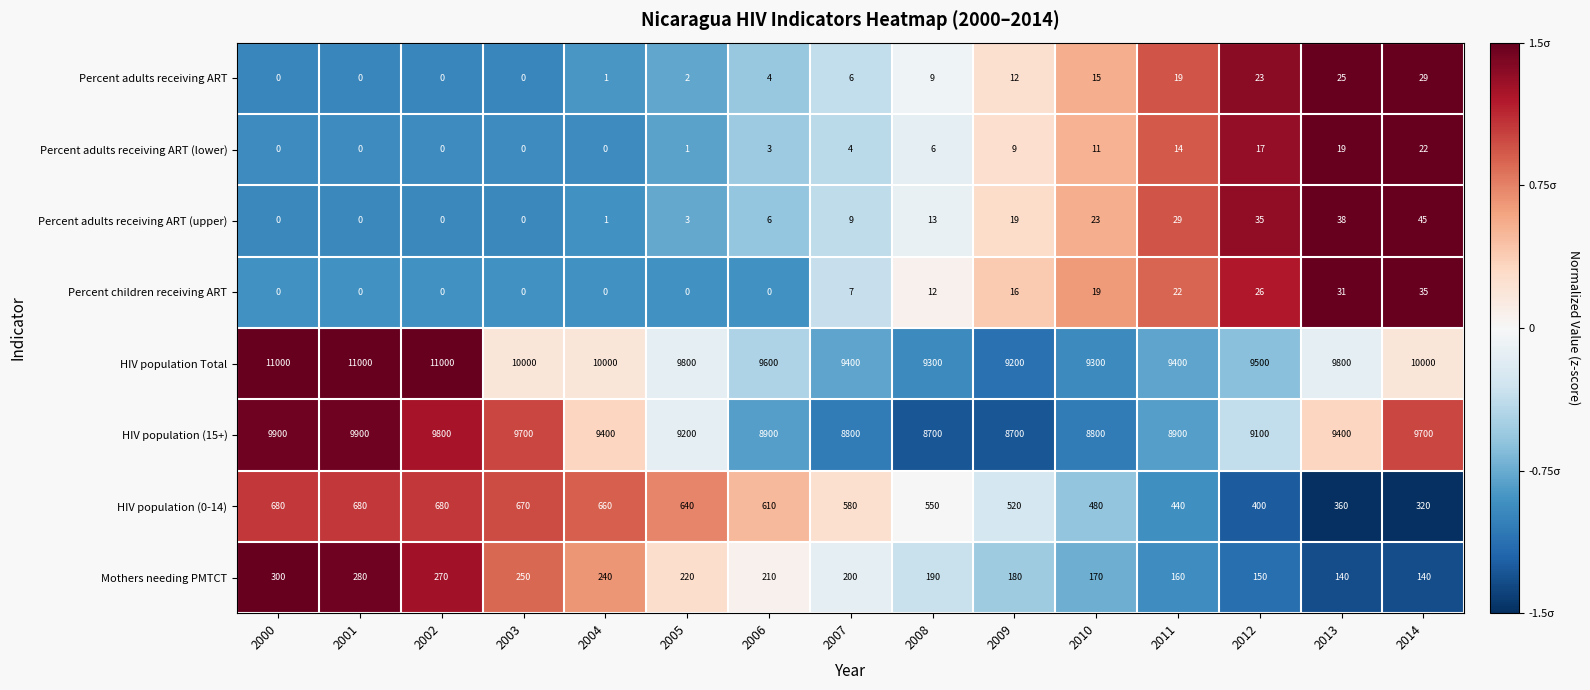

What is the sum of the Percent adults receiving ART (lower) values at 2012 and 2001?

17